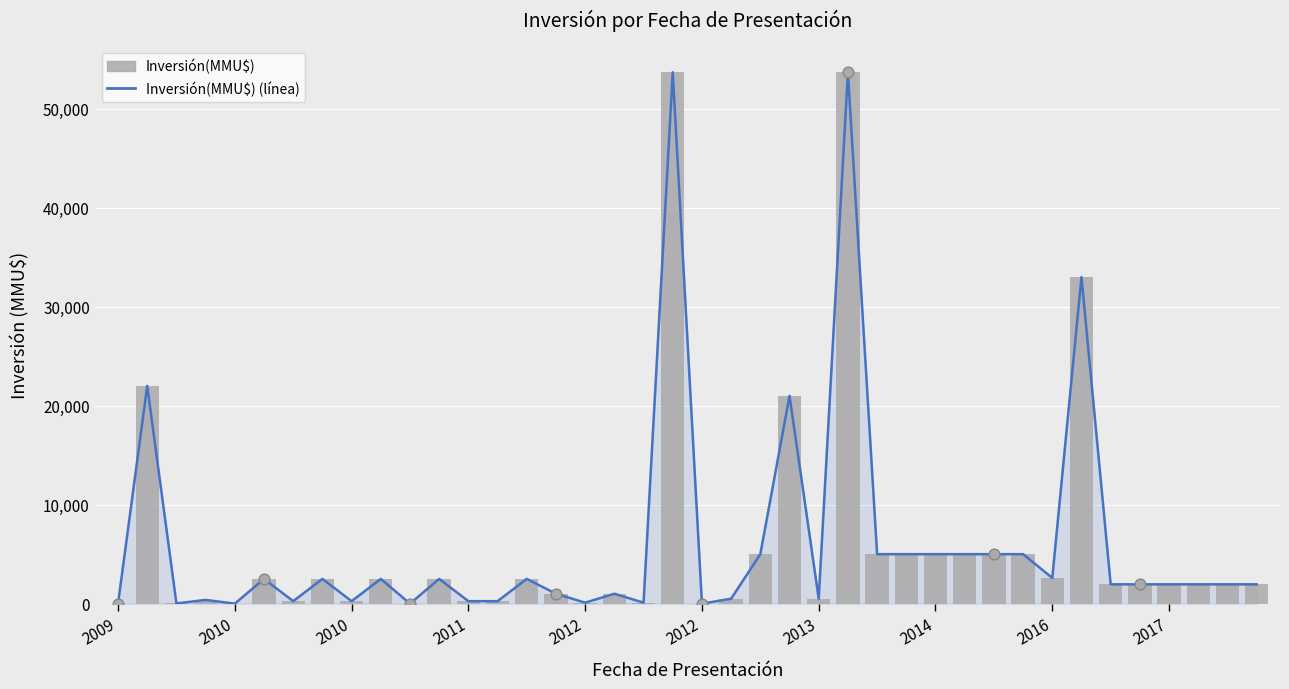

What is the total value across all series at 2014?

10000